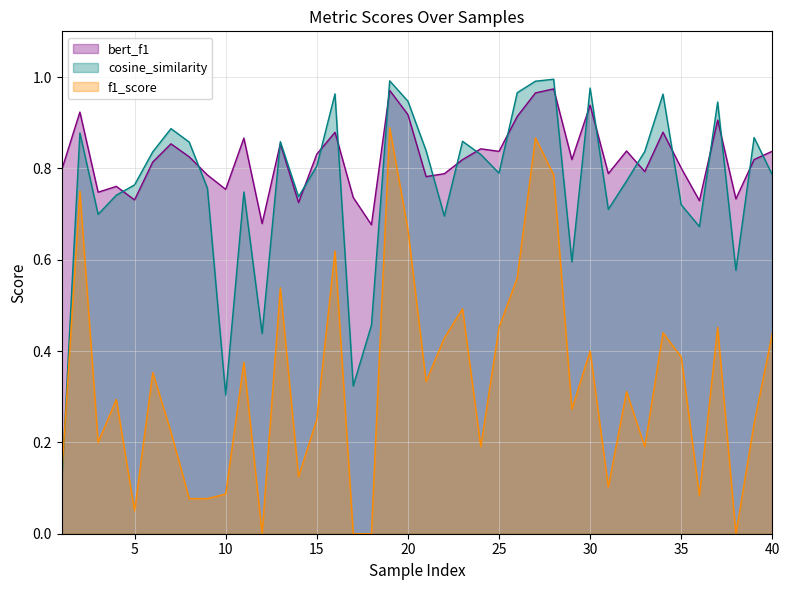

True or false: cosine_similarity and bert_f1 intersect in this chart.

True